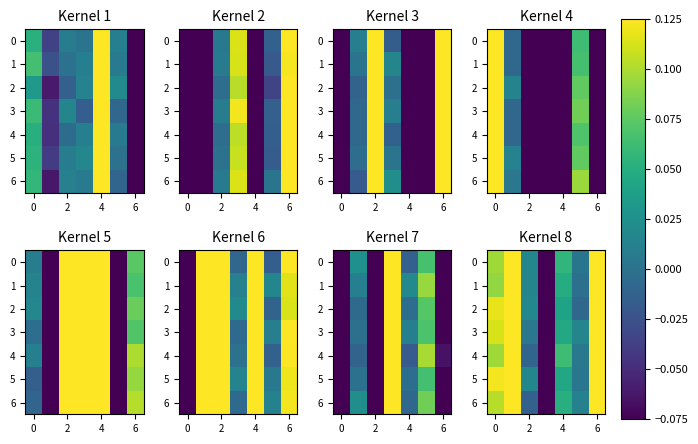

Between 8 and 6, which is larger?

6